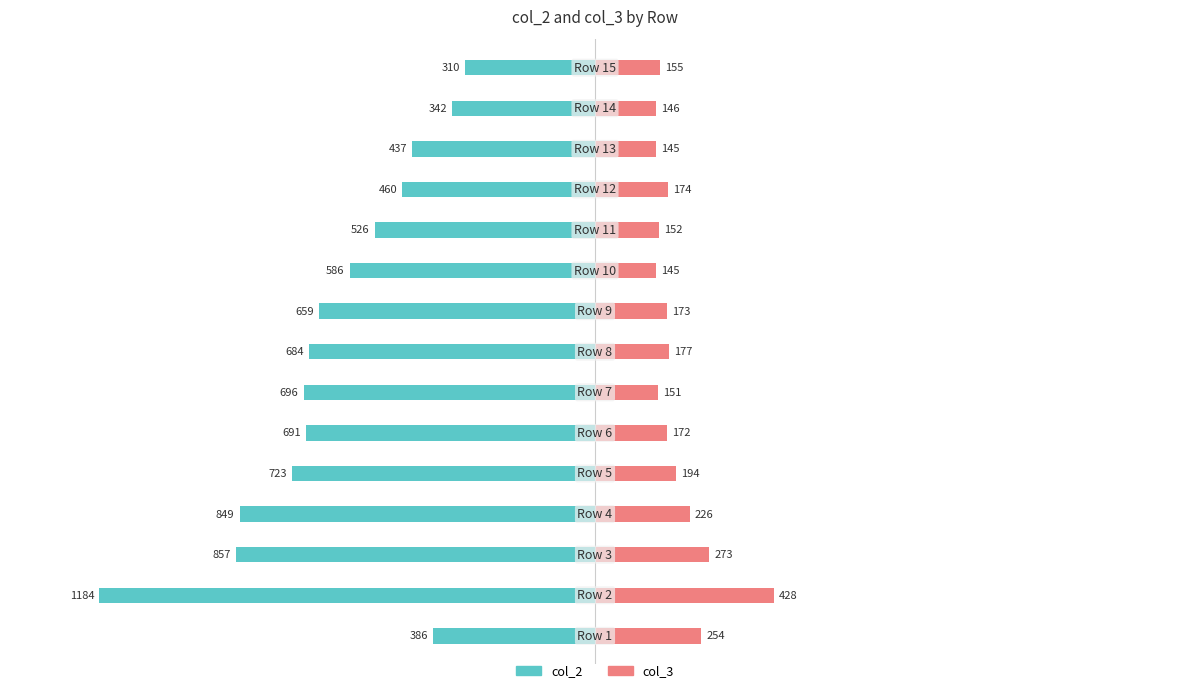

At how many categories does at least one series exceed -1091?

15